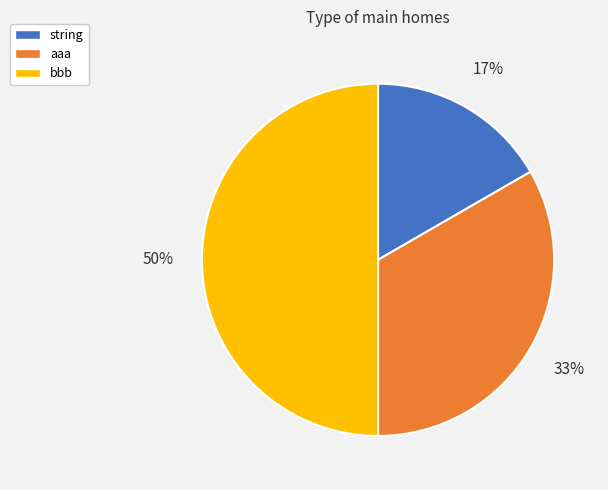

To the nearest percent, what percentage of the pie is string?

17%